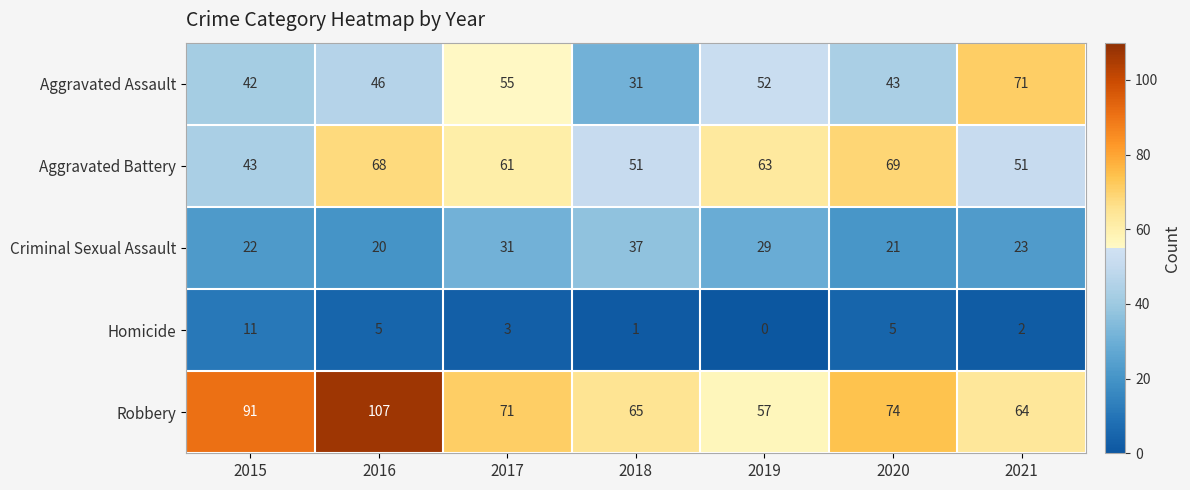

What is the sum of all Aggravated Battery values?

406